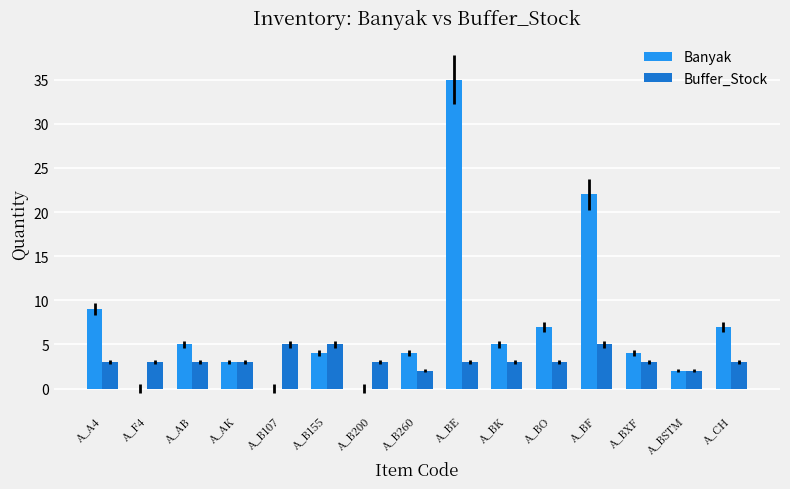

What is the approximate value of Buffer_Stock at A_CH?

3